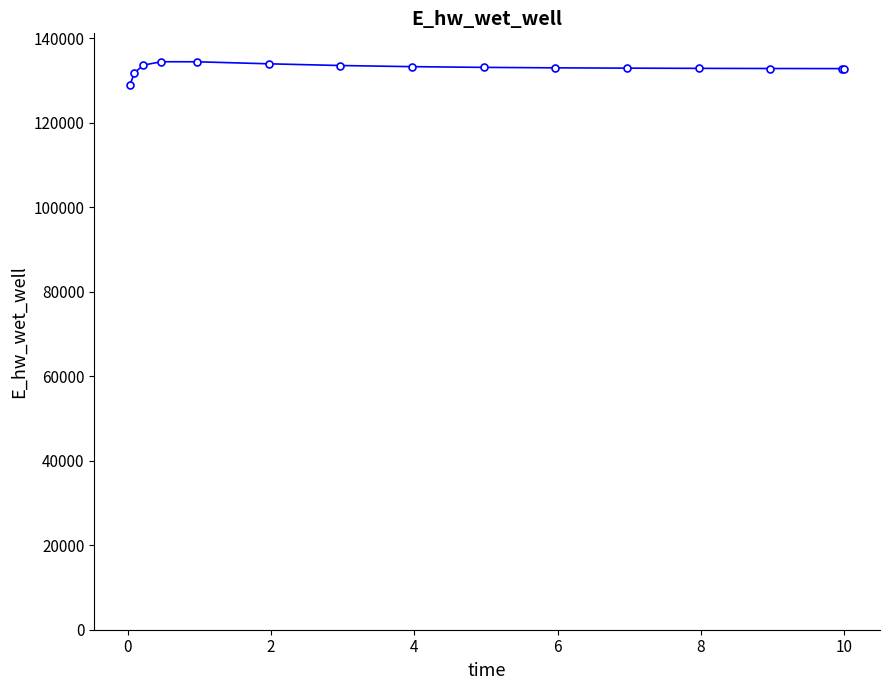

True or false: the data has more than 0 interior local peaks.

True